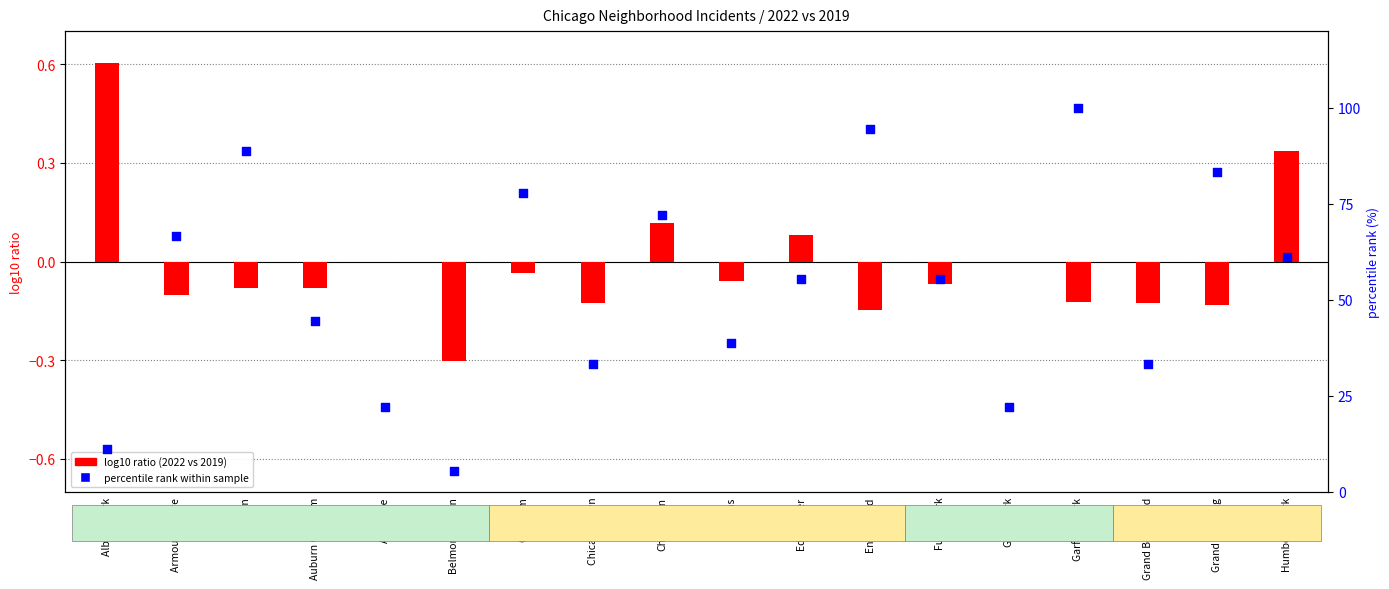

Is the value of log10 ratio
(2022 vs 2019) at Belmont Cragin greater than the value of percentile rank
within sample at Humboldt Park?

No